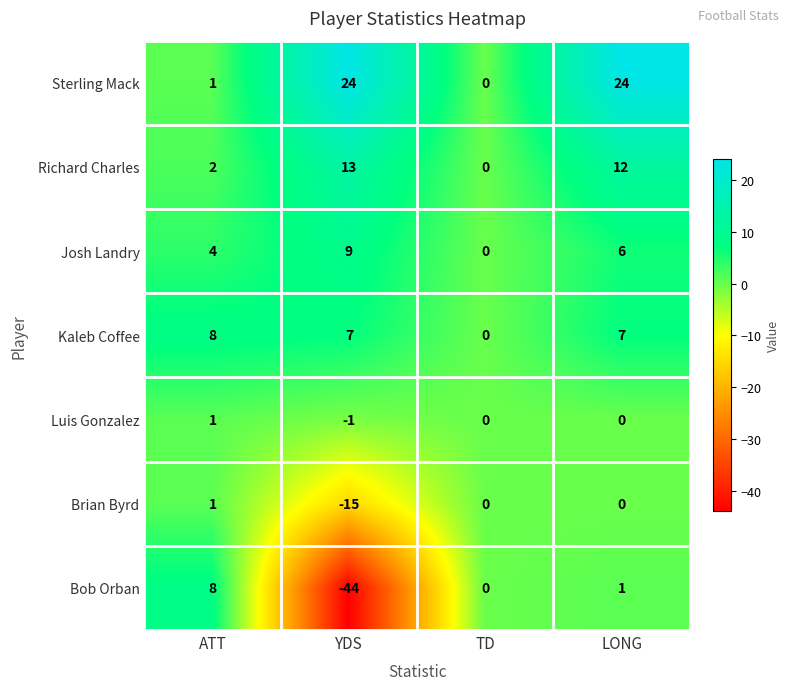

What is the difference between the second highest and minimum values in the Kaleb Coffee series?

7